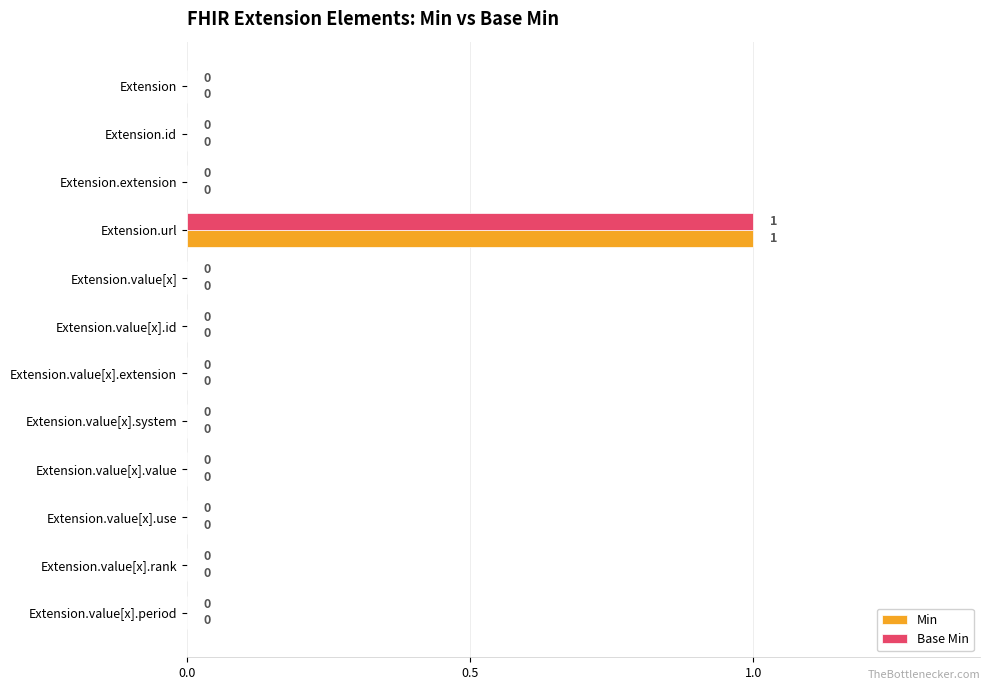

At which category does the chart reach its peak across all series?

Extension.url